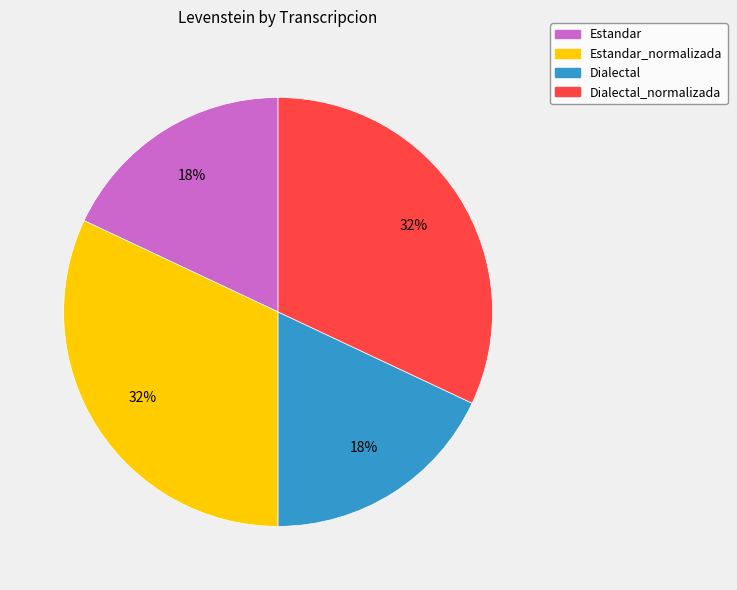

To the nearest percent, what is the difference between the largest and smallest slice percentages?

14%